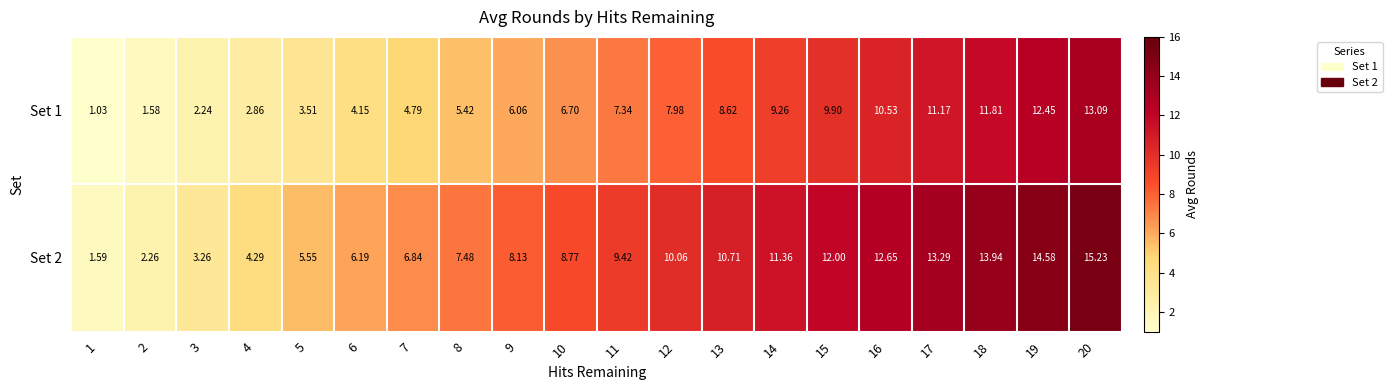

What is the spread (max minus min) of values at 12?

2.1